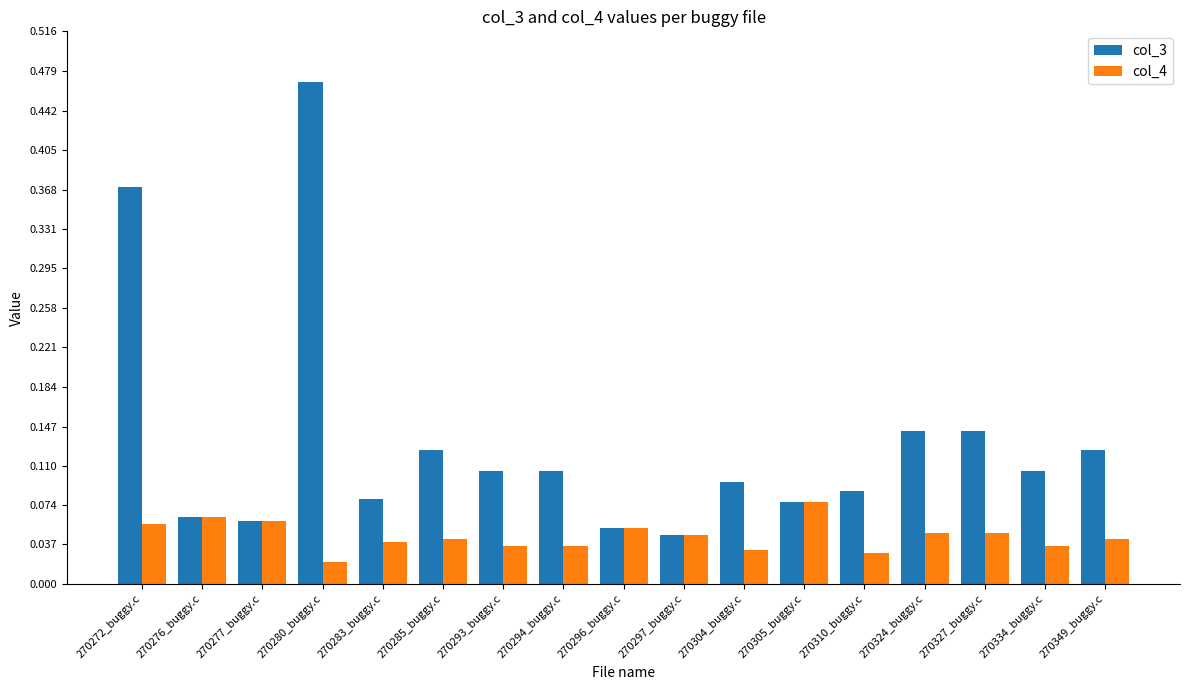

Rank the series at 270324_buggy.c from highest to lowest value.

col_3, col_4